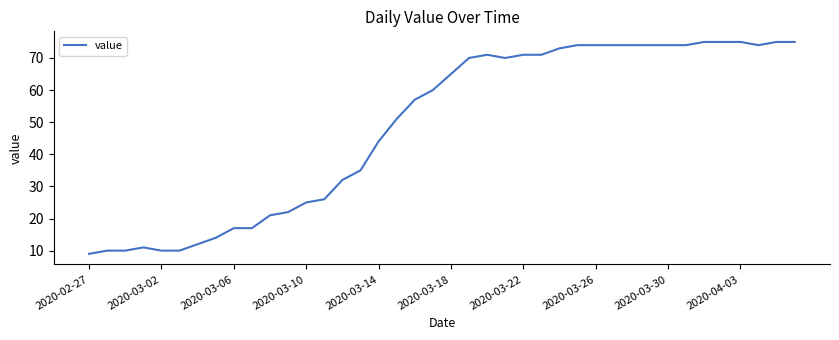

What is the smallest value displayed?

9